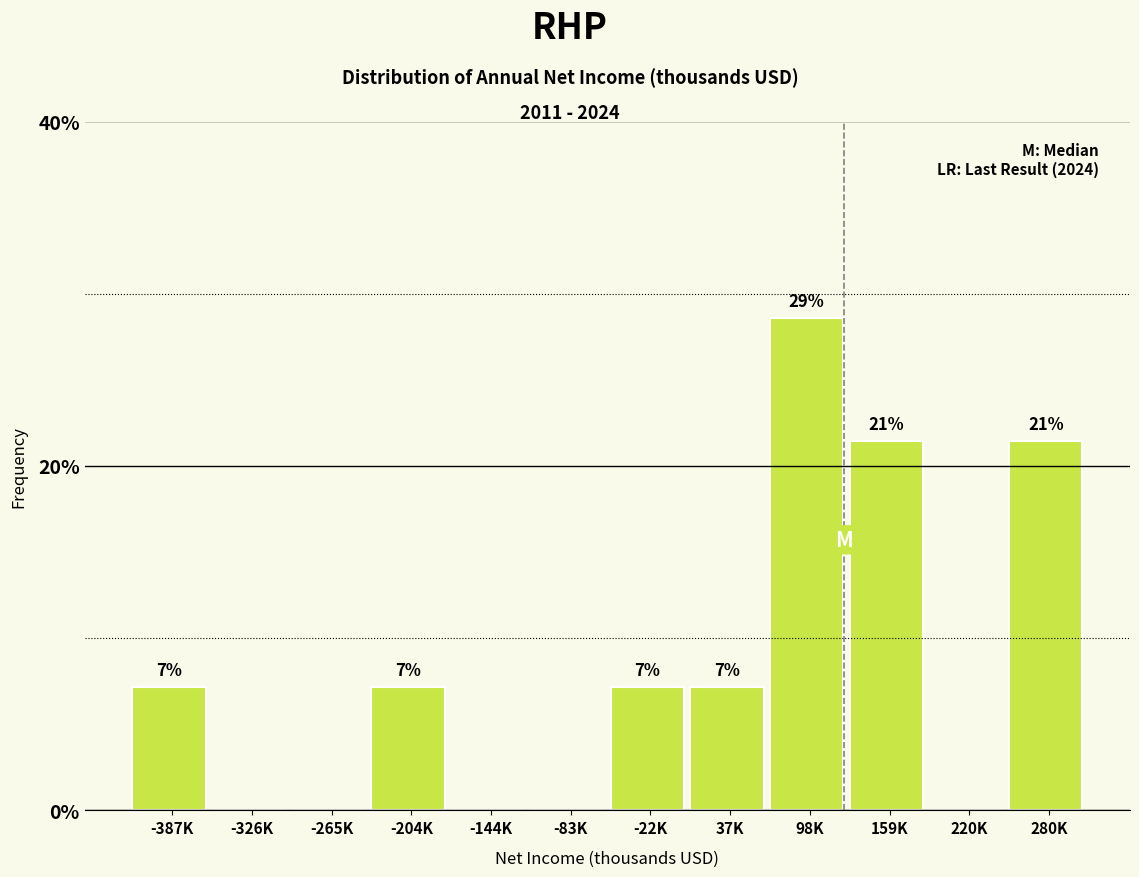

Are the bars horizontal?

No